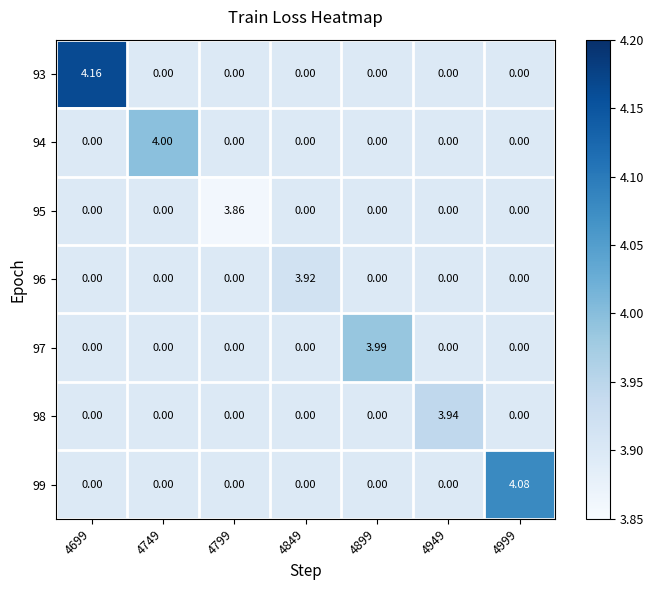

Read the 94 value at 4749.

4.0